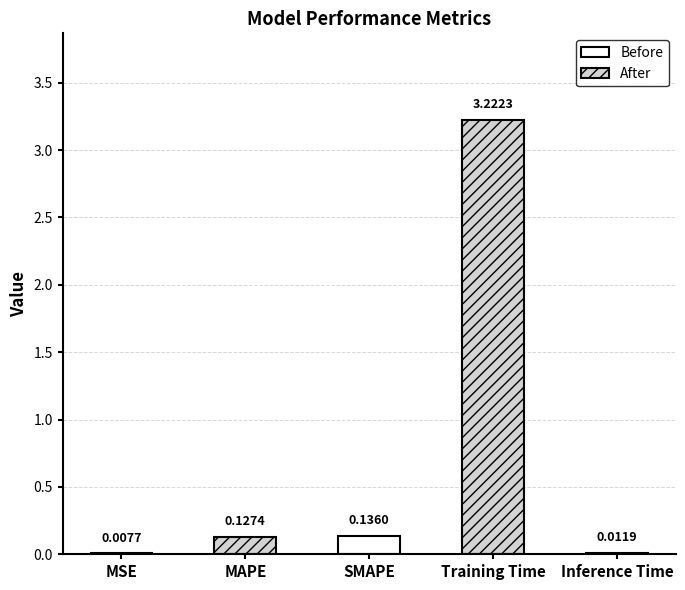

What is the sum of all values?

3.5